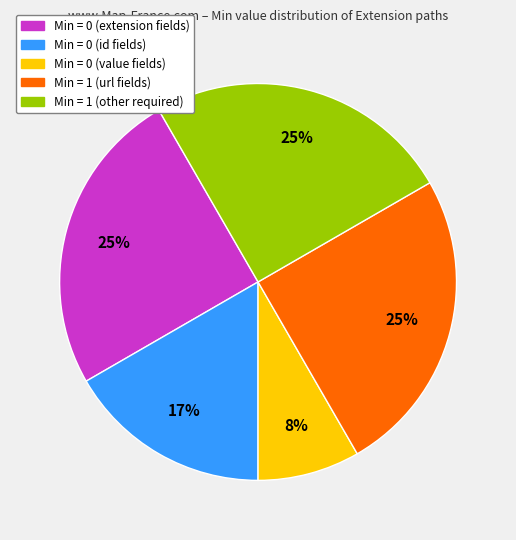

Does any single category account for the majority?

No